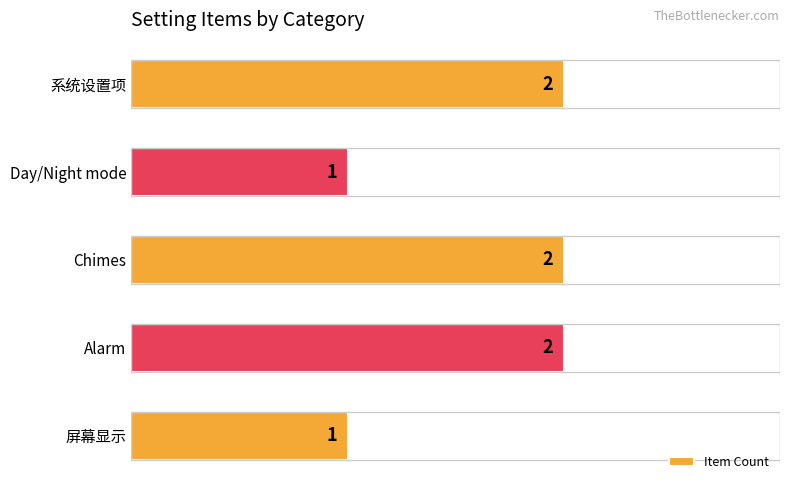

Reading bottom to top, extract all data points from this chart.

1	2	2	1	2